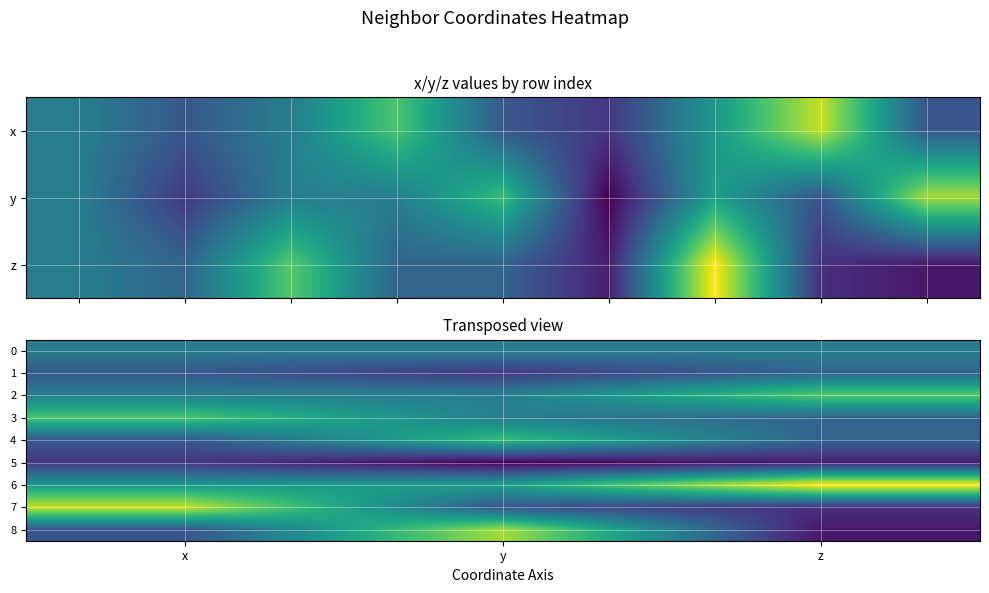

At which category does the chart reach its peak across all series?

z